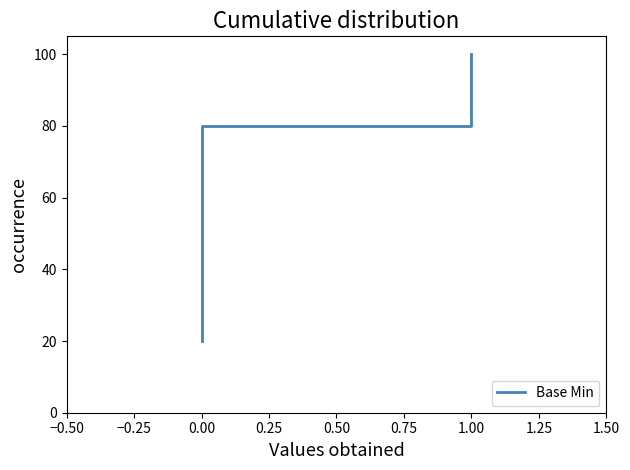

What is the average value?

60